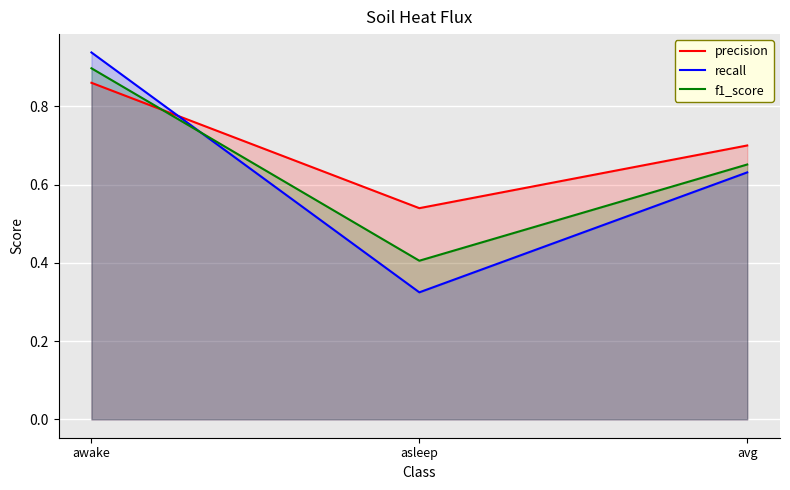

True or false: f1_score has a value of 1.6 at awake.

False